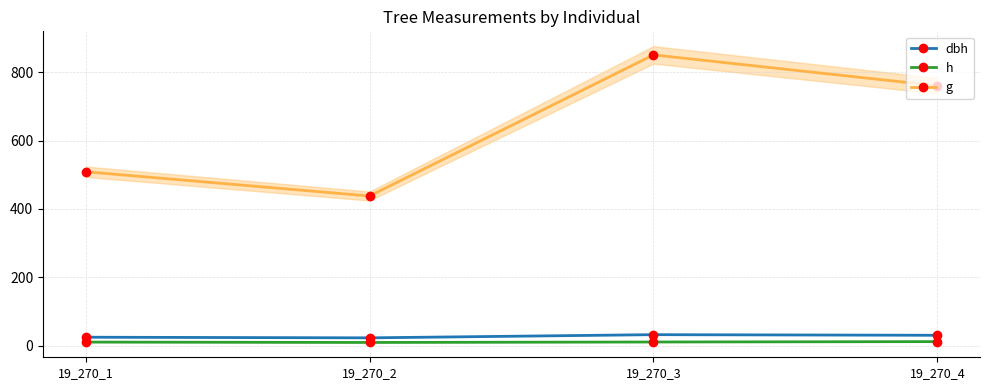

At which label does g reach its peak?

19_270_3